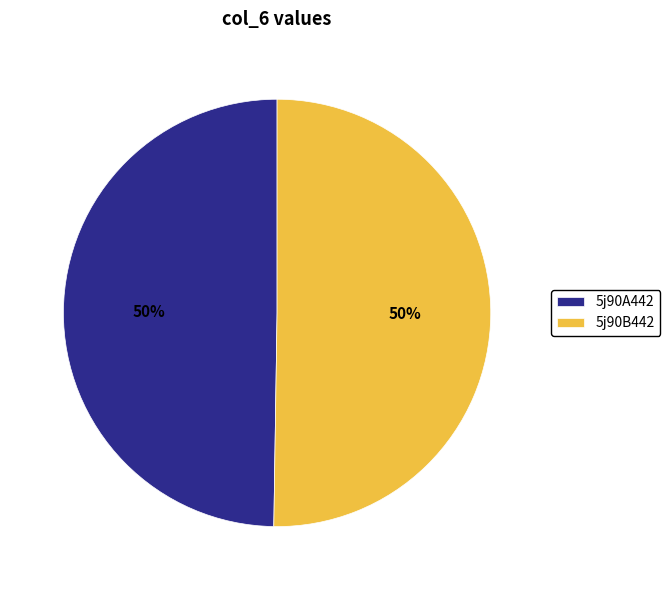

To the nearest percent, what is the average slice percentage?

50%